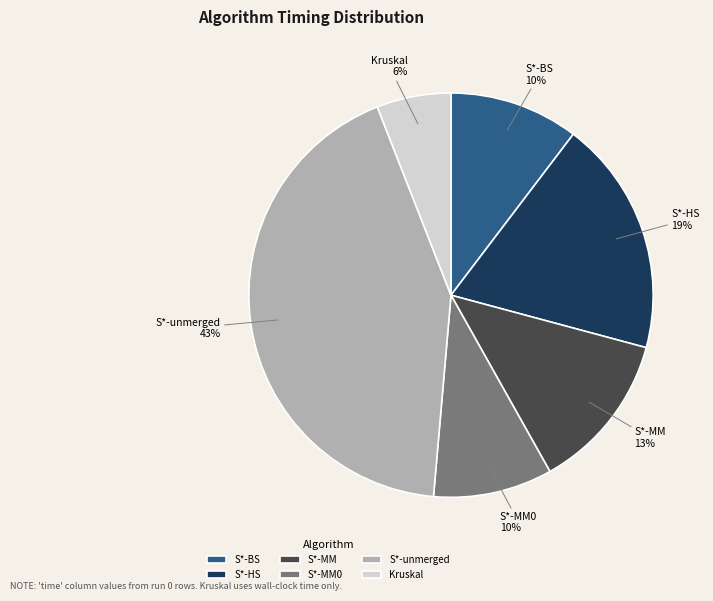

Which has a higher value, Kruskal or S*-MM0?

S*-MM0